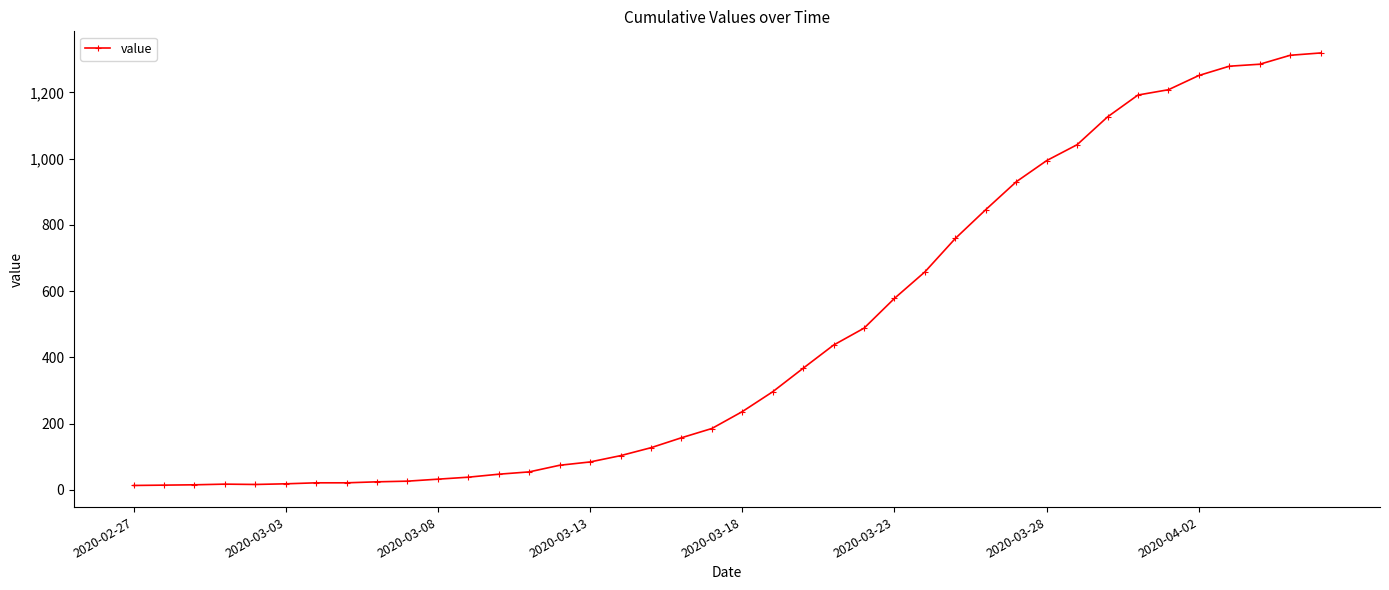

What is the maximum value shown in the chart?

1319